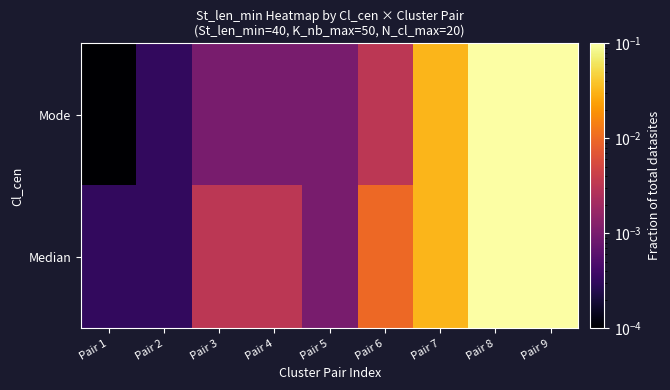

Reading right to left, transcribe all the data shown in this chart.

Median: Pair 9=0.1	Pair 8=0.1	Pair 7=0.0	Pair 6=0.0	Pair 5=0.0	Pair 4=0.0	Pair 3=0.0	Pair 2=0.0	Pair 1=0.0
Mode: Pair 9=0.1	Pair 8=0.1	Pair 7=0.0	Pair 6=0.0	Pair 5=0.0	Pair 4=0.0	Pair 3=0.0	Pair 2=0.0	Pair 1=0.0